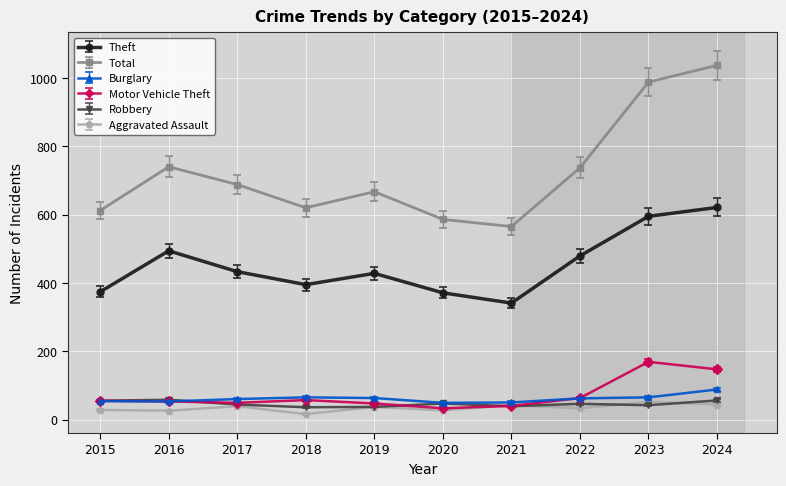

At how many categories does at least one series exceed 855?

2